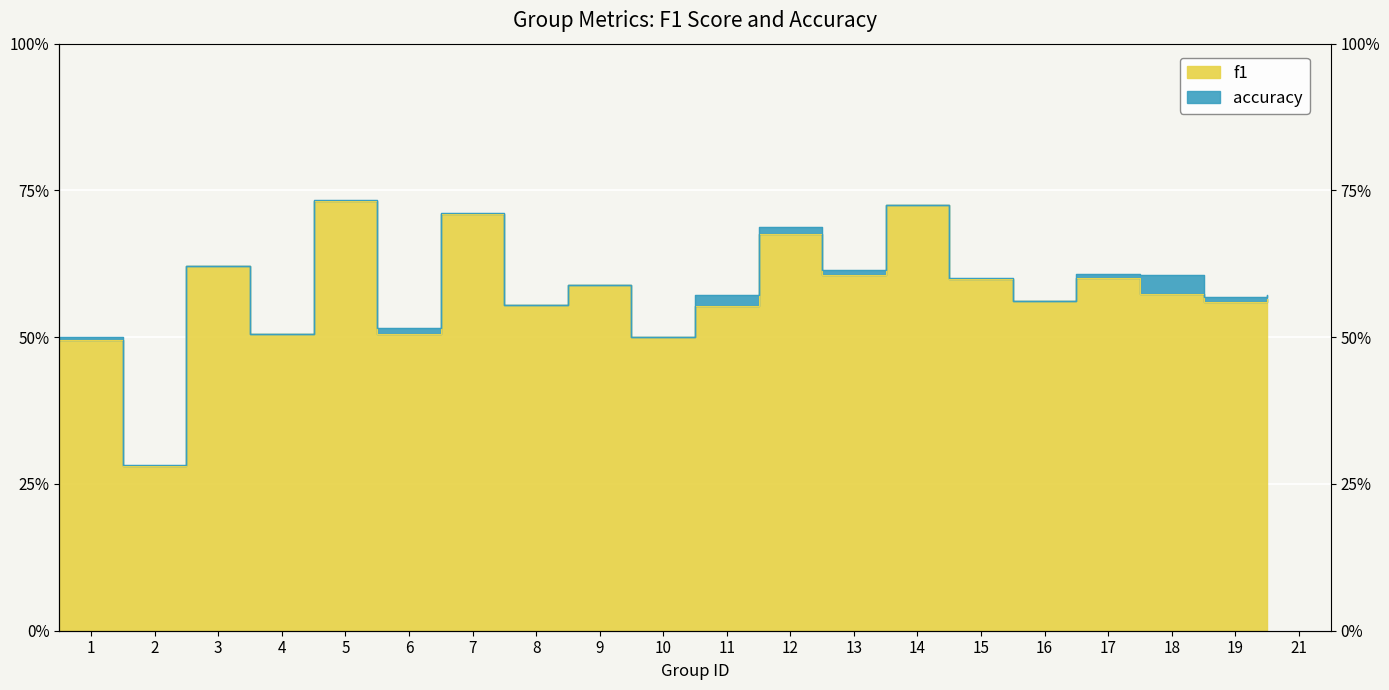

Which series has the largest total across all categories?

accuracy